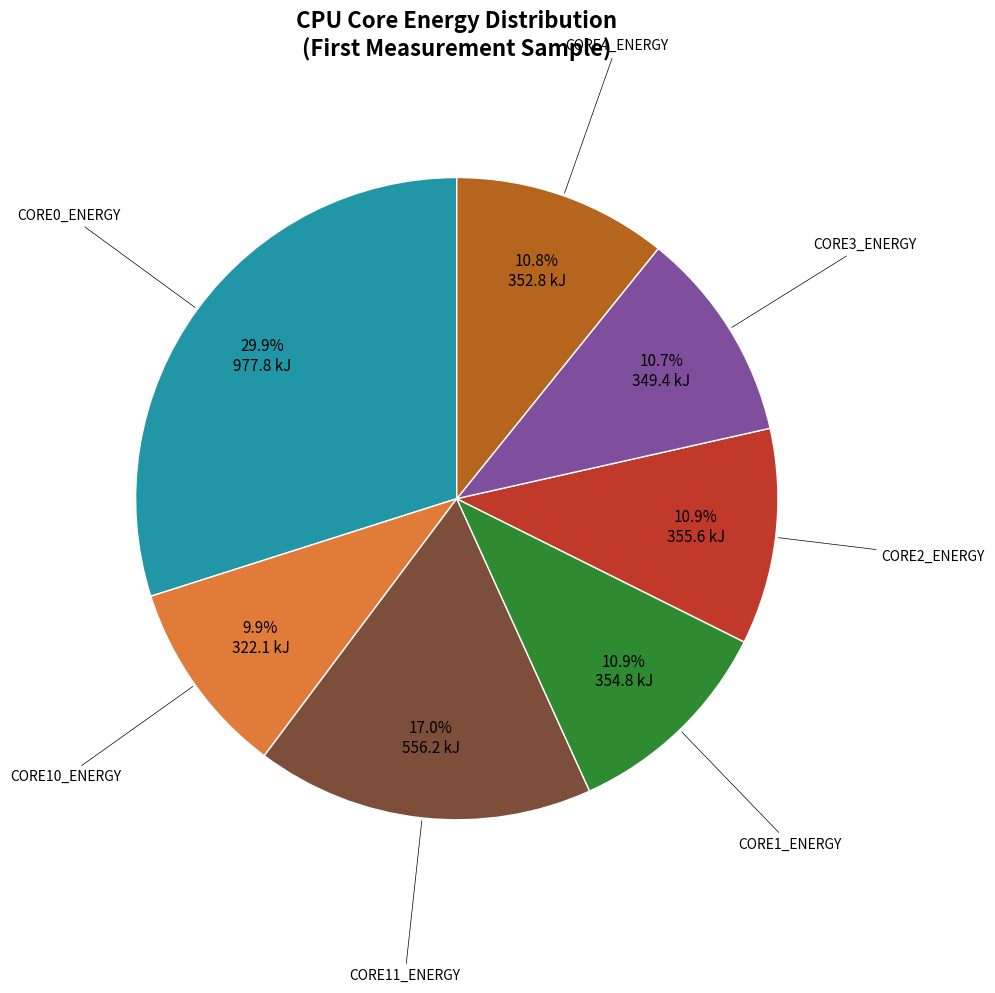

Is there any slice that represents more than half of the pie?

No